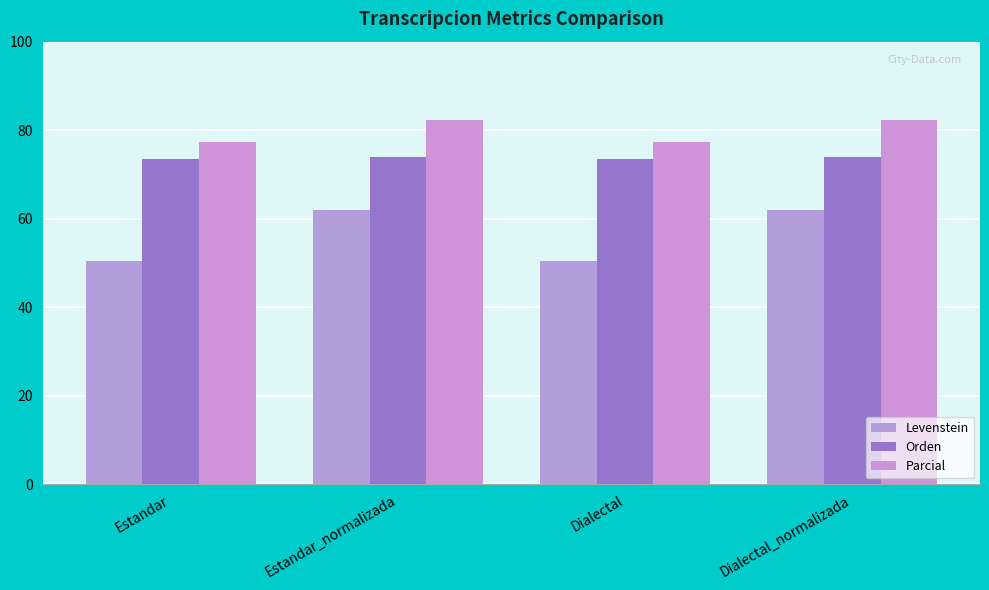

How many bars are there in each group?

3